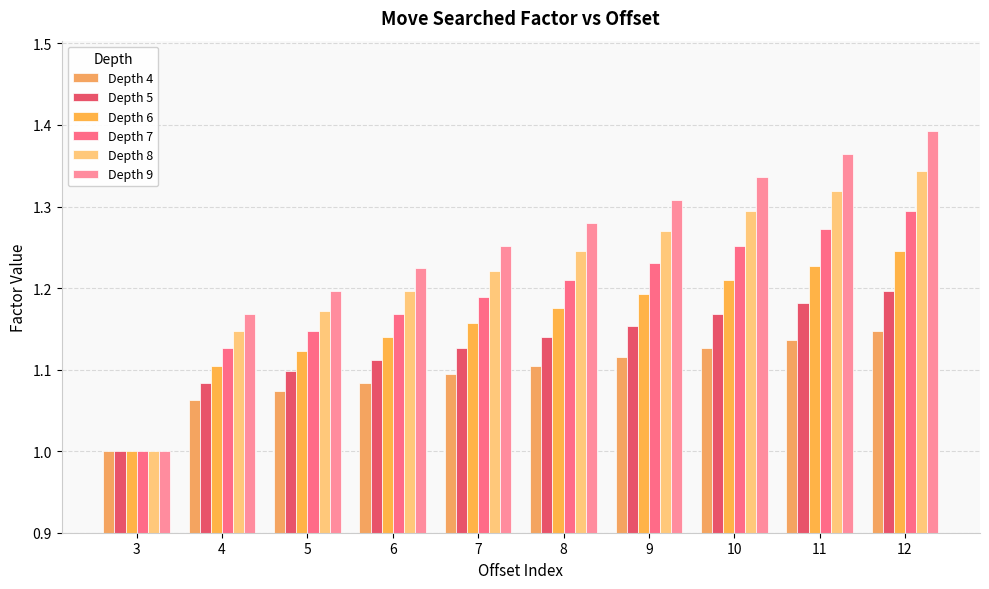

Which label corresponds to the smallest value in the chart?

3